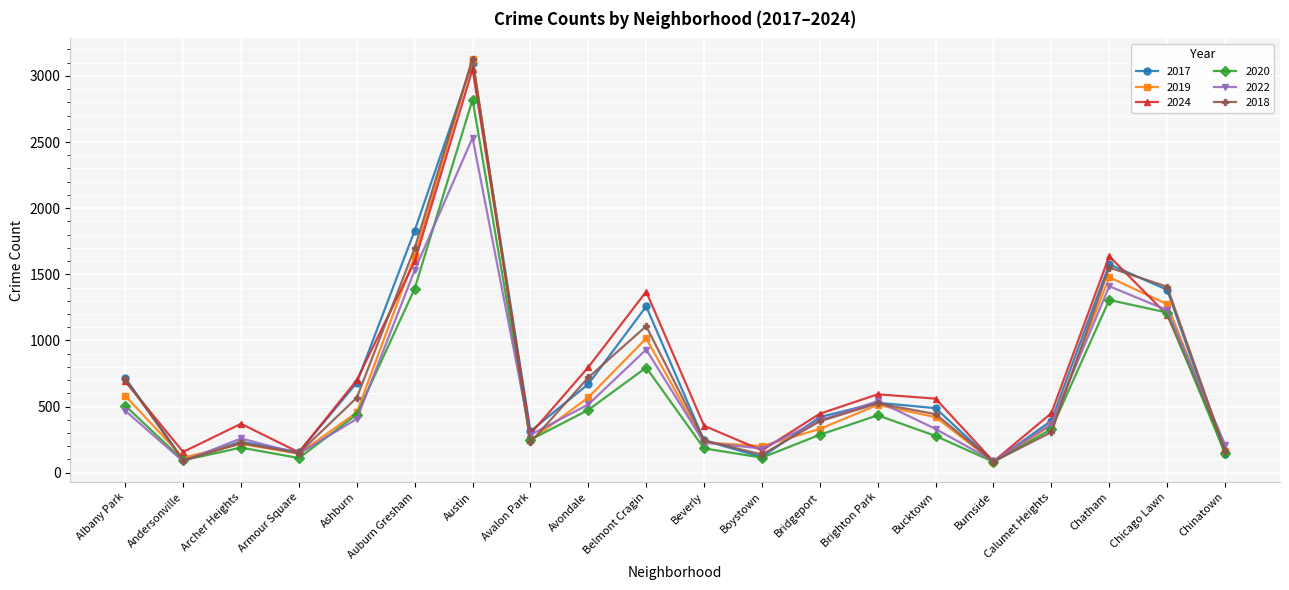

What is the label of the 13th point from the right?

Avalon Park